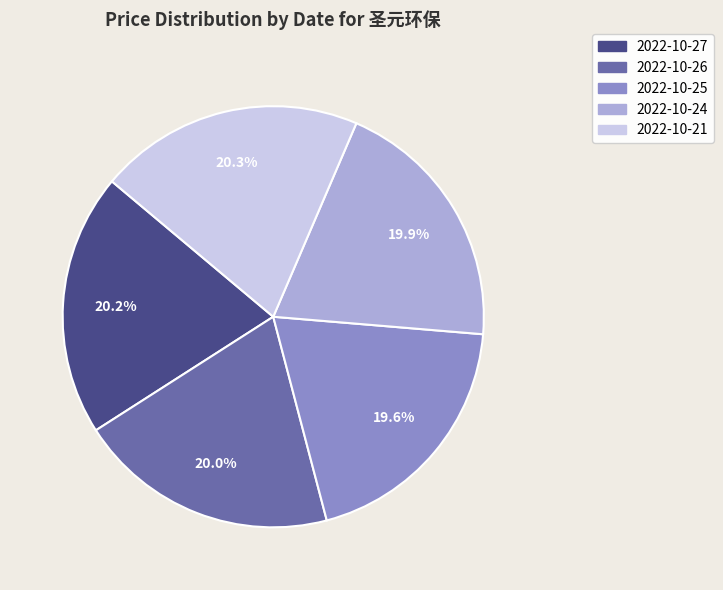

Is it true that 2022-10-24 is 20% of the pie?

True